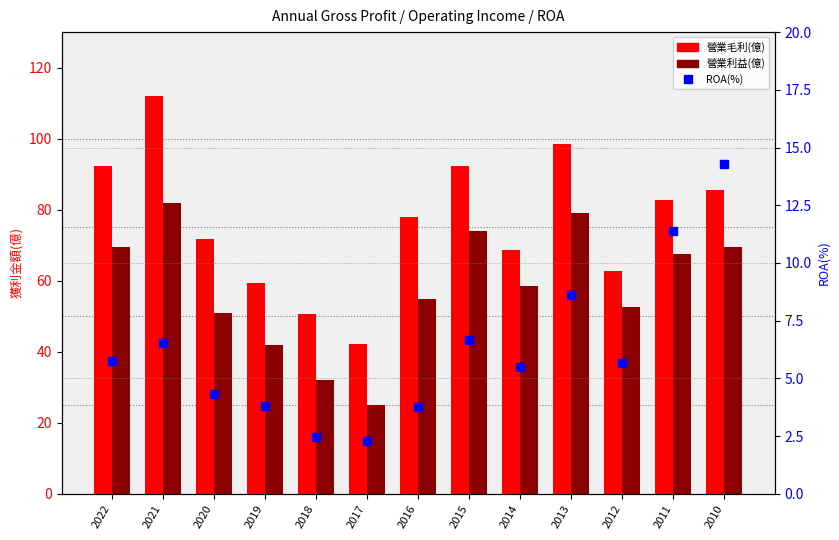

How many data points in ROA(%) are above 5?

8